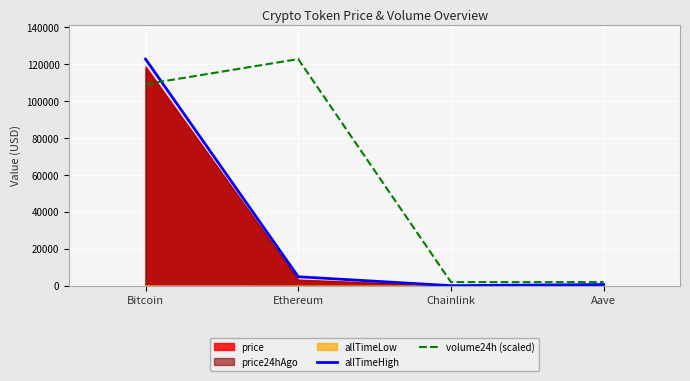

What is the difference between the second highest and second lowest values in the volume24h (scaled) series?

107261.7